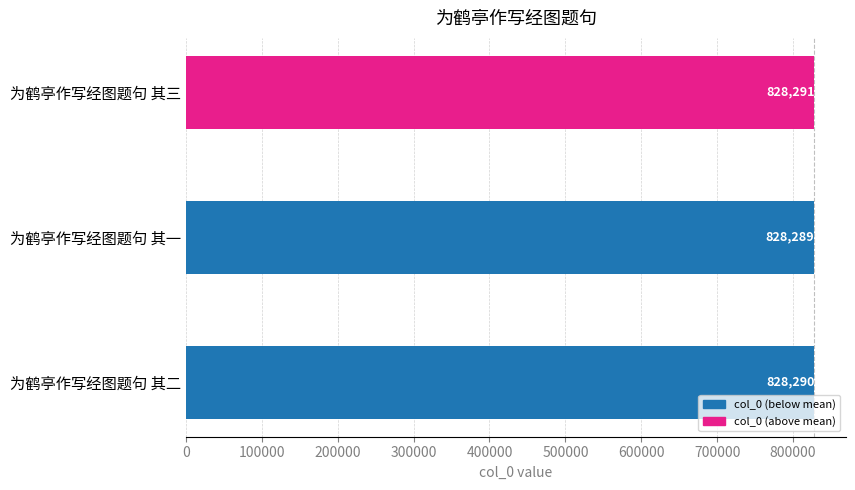

How many data points does each series have?

3